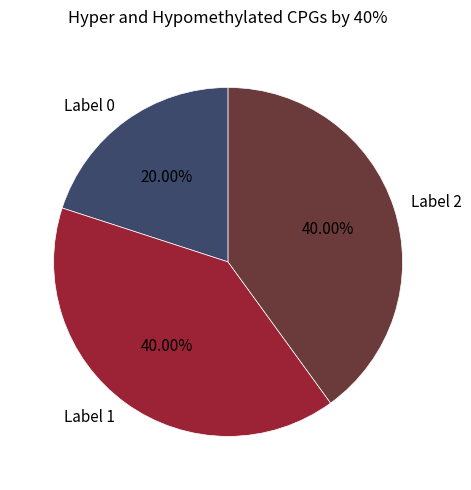

Is there a majority slice in this chart?

No